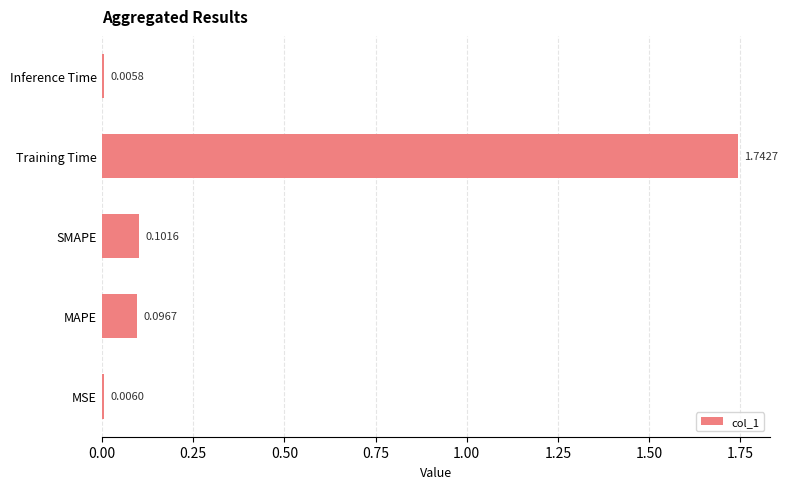

Which label corresponds to the smallest value in the chart?

Inference Time